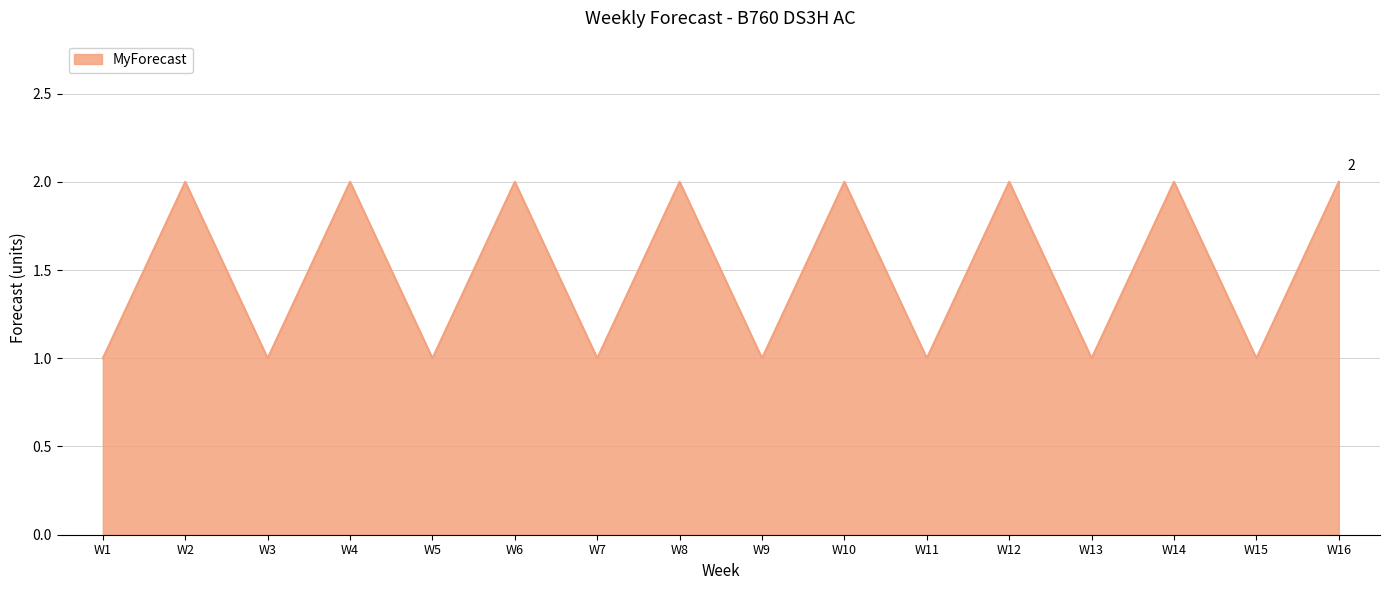

What is the difference between the maximum and minimum values?

1